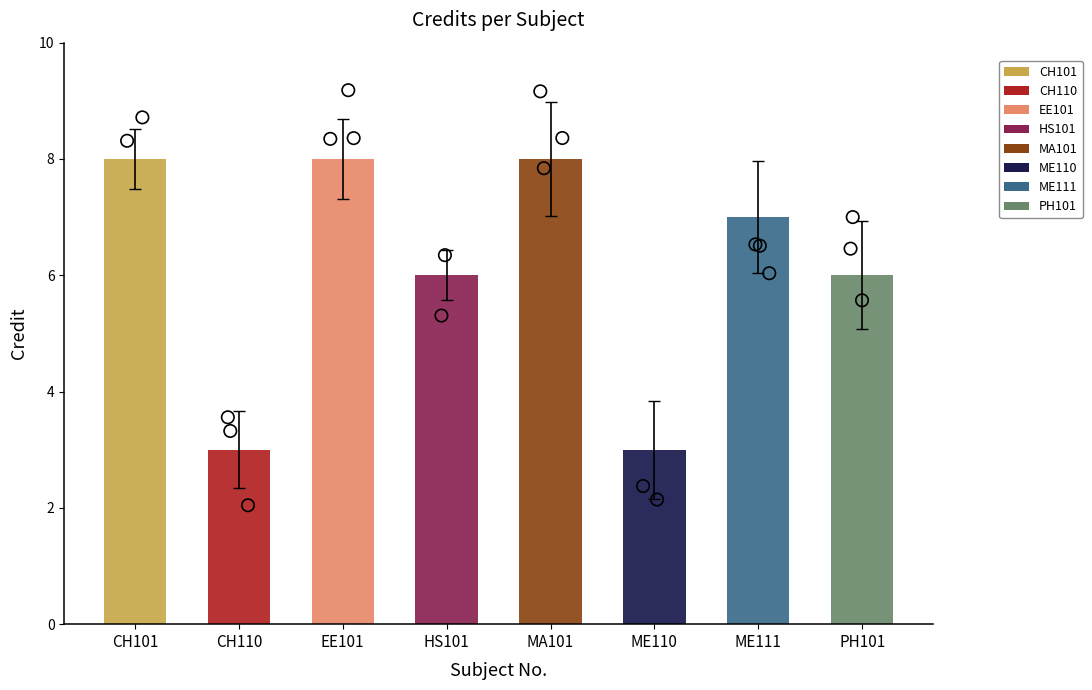

Between CH110 and ME111, which is larger?

ME111